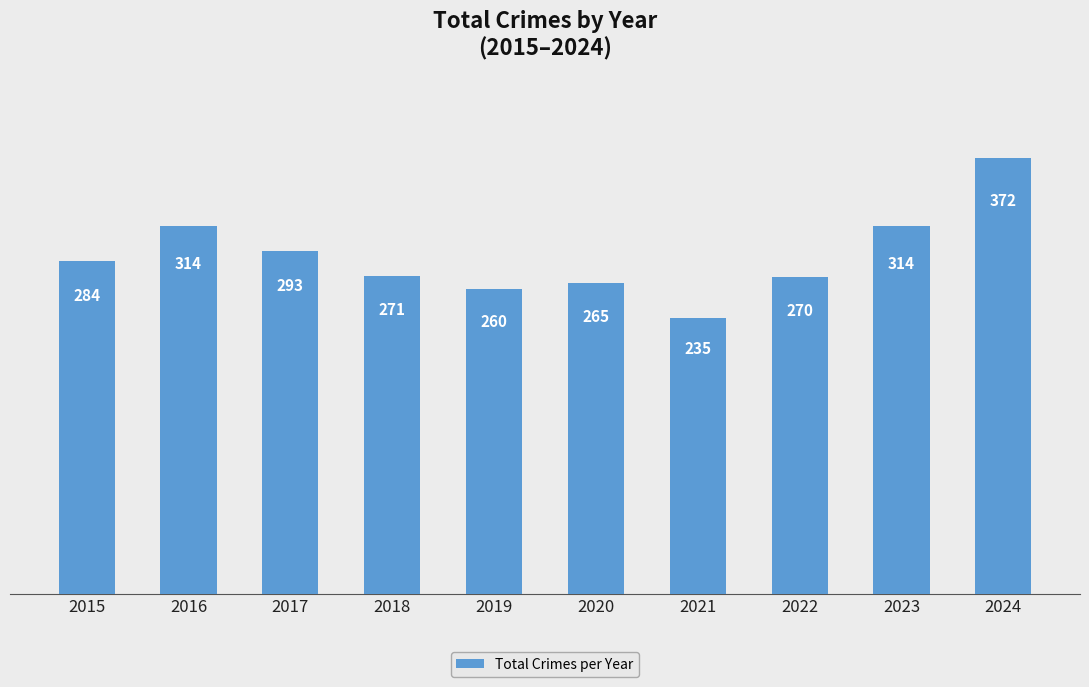

How many bars are there in total?

10